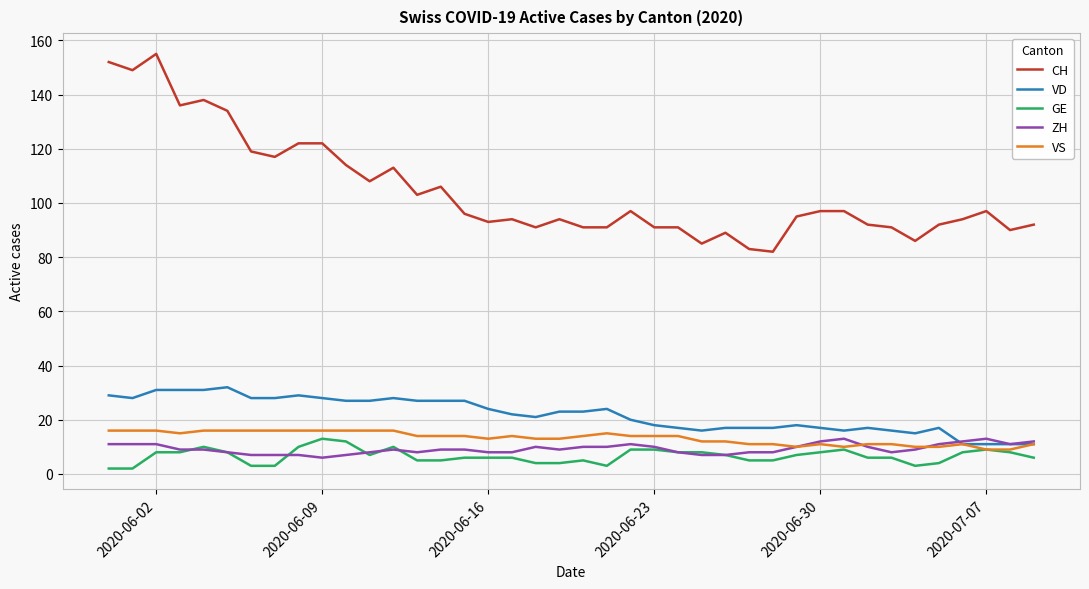

Which series has the largest total across all categories?

CH